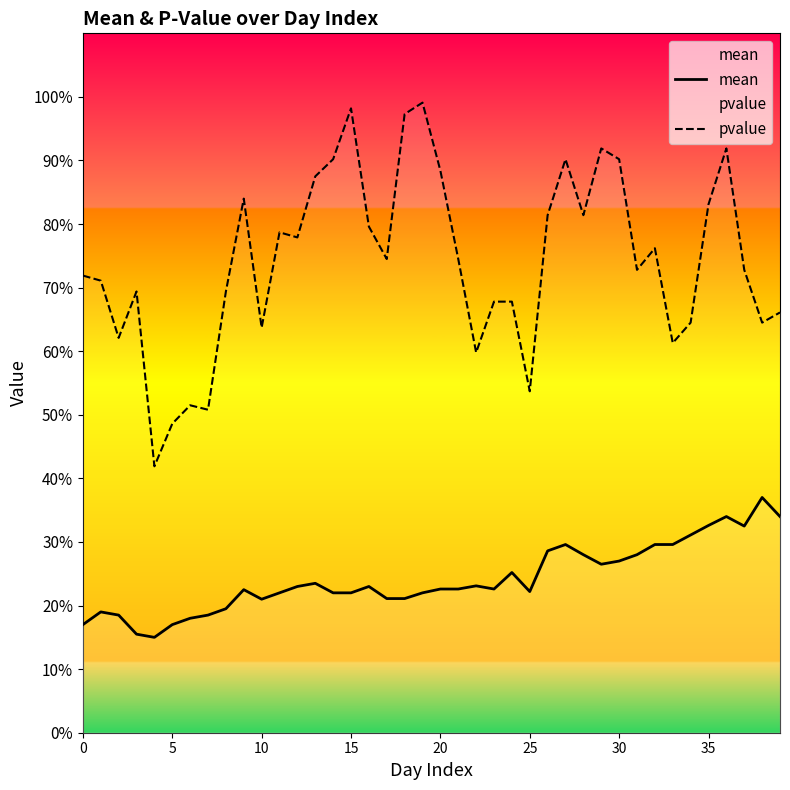

How many mean values are between 0 and 1?

40